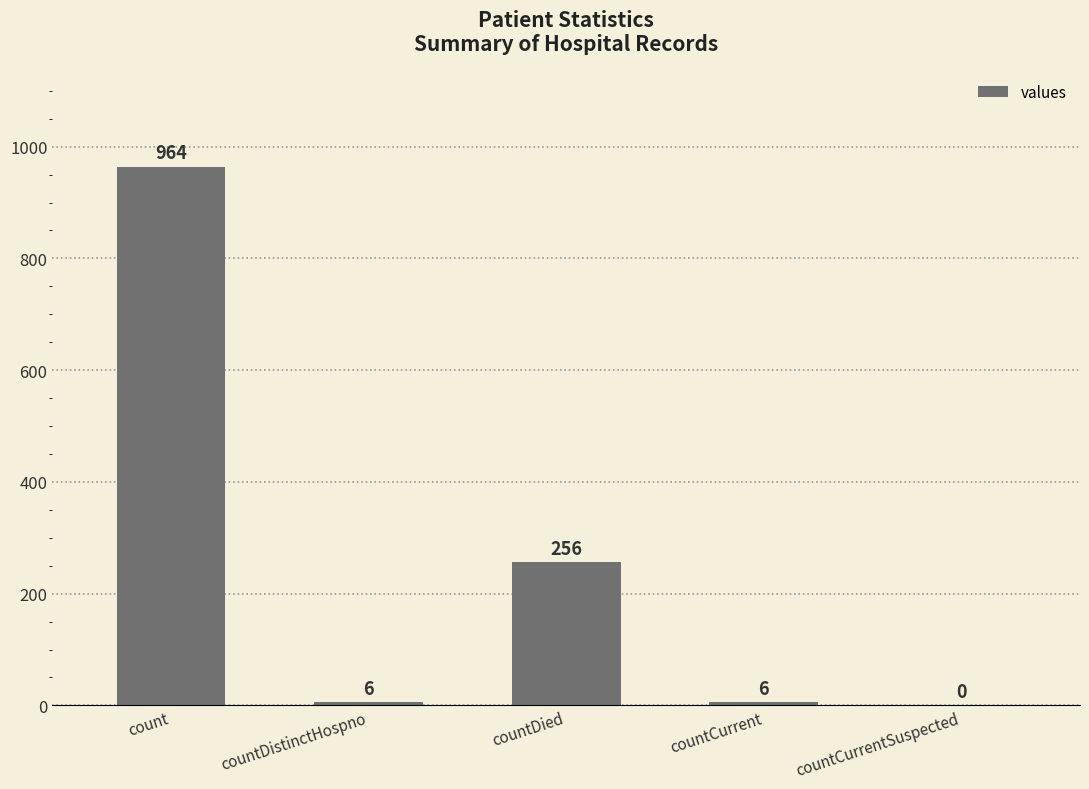

The chart shows a value of 1462 at count. True or false?

False